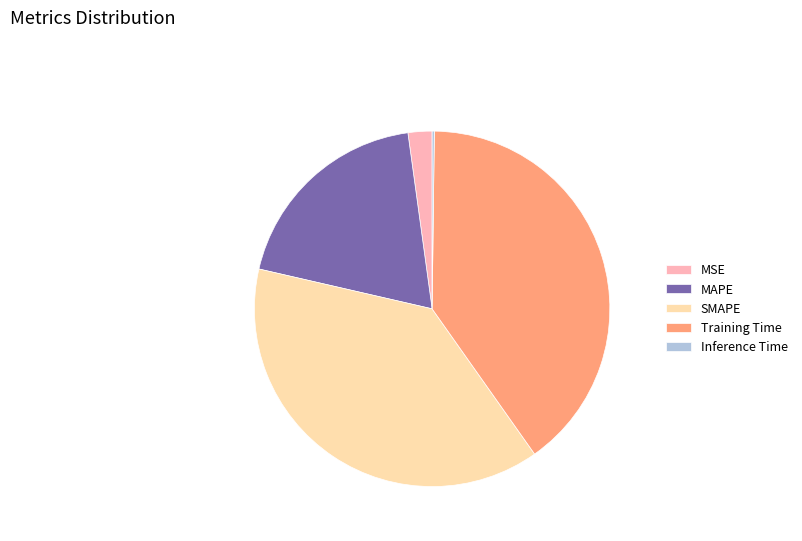

Which category has the biggest portion of the pie?

Training Time